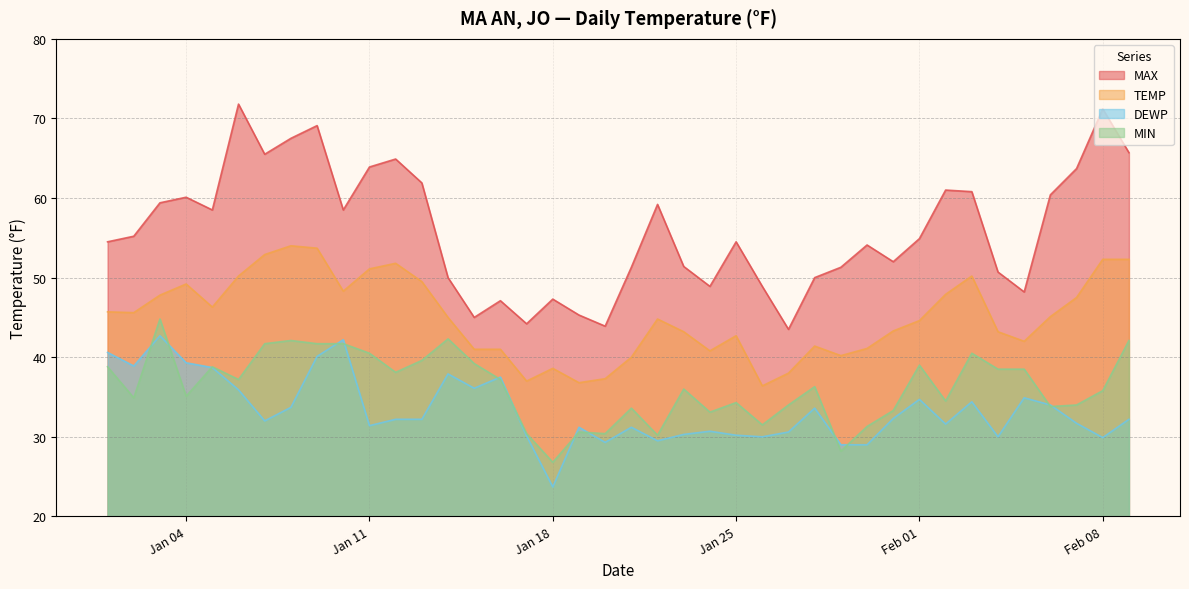

How many values in the DEWP series exceed 32?

21